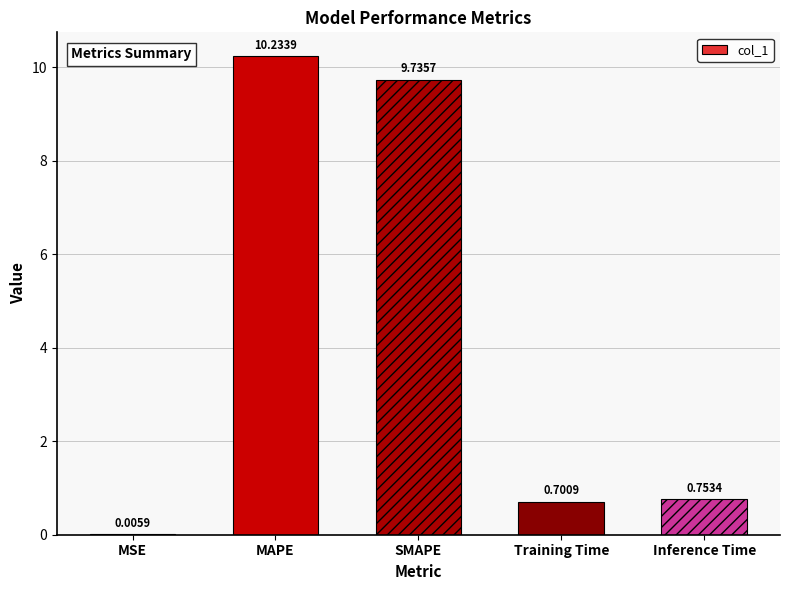

Between MAPE and SMAPE, which is larger?

MAPE